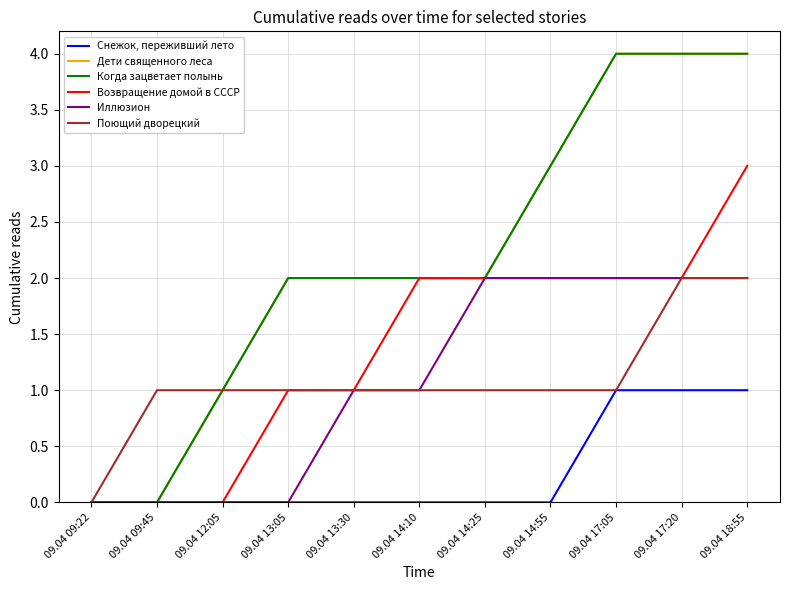

True or false: Снежок, переживший лето and Поющий дворецкий cross at least once.

False